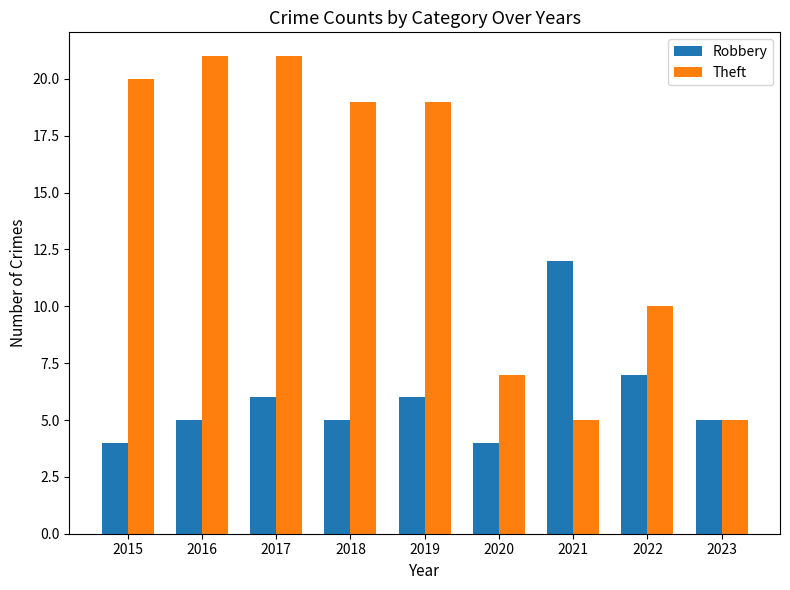

What value does the Theft series have at 2021?

5